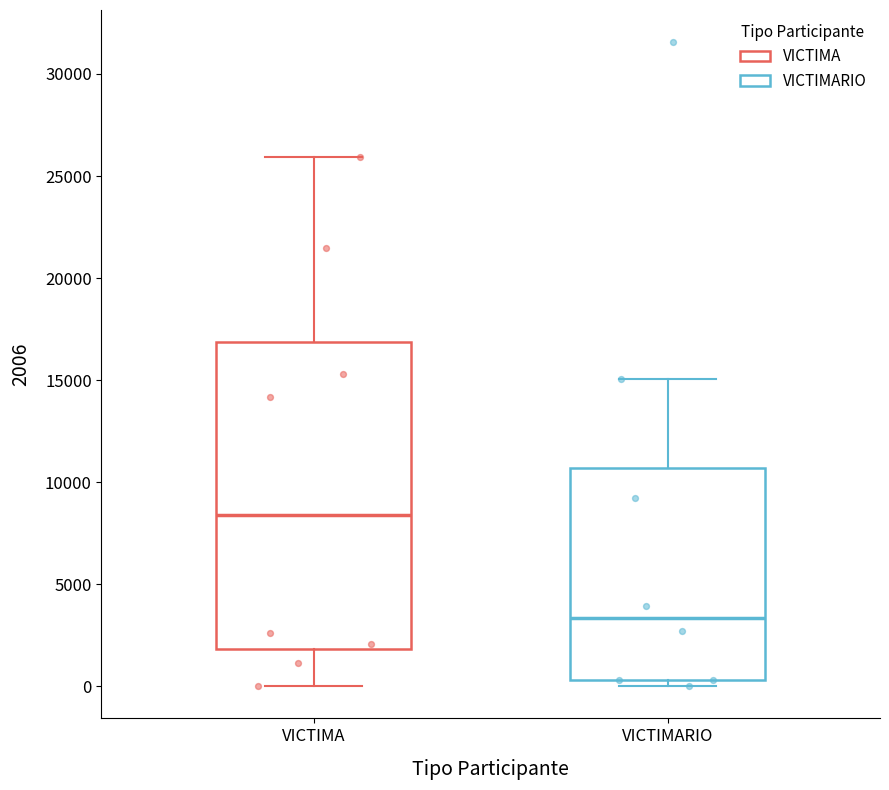

Reading left to right, transcribe this box plot: for each box, give where its median line is, the range the box spans, and where its two whiskers end, as read against the y-axis. The values are not printed on the chart, so give them approximately, as read against the axis.

VICTIMA: median 8500, box 2000 to 17000, whiskers 0 to 26000
VICTIMARIO: median 3500, box 500 to 10500, whiskers 0 to 15000